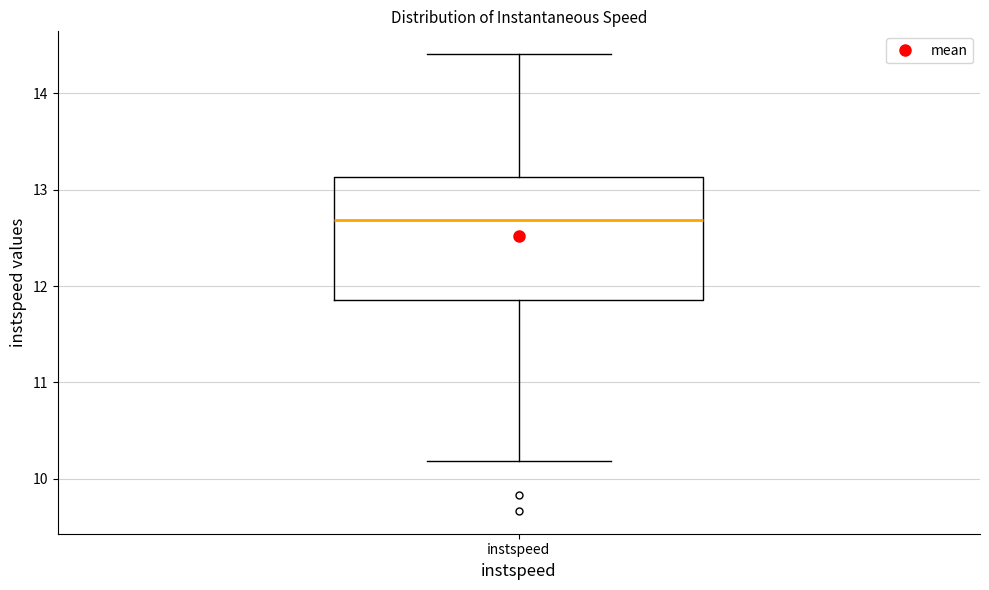

Read this box plot against the y-axis: the position of the median line, the range covered by the box, and the ends of both whiskers. The values are not printed on the chart, so give them approximately, as read against the axis.

median 12.7, box 11.9 to 13.1, whiskers 10.2 to 14.4